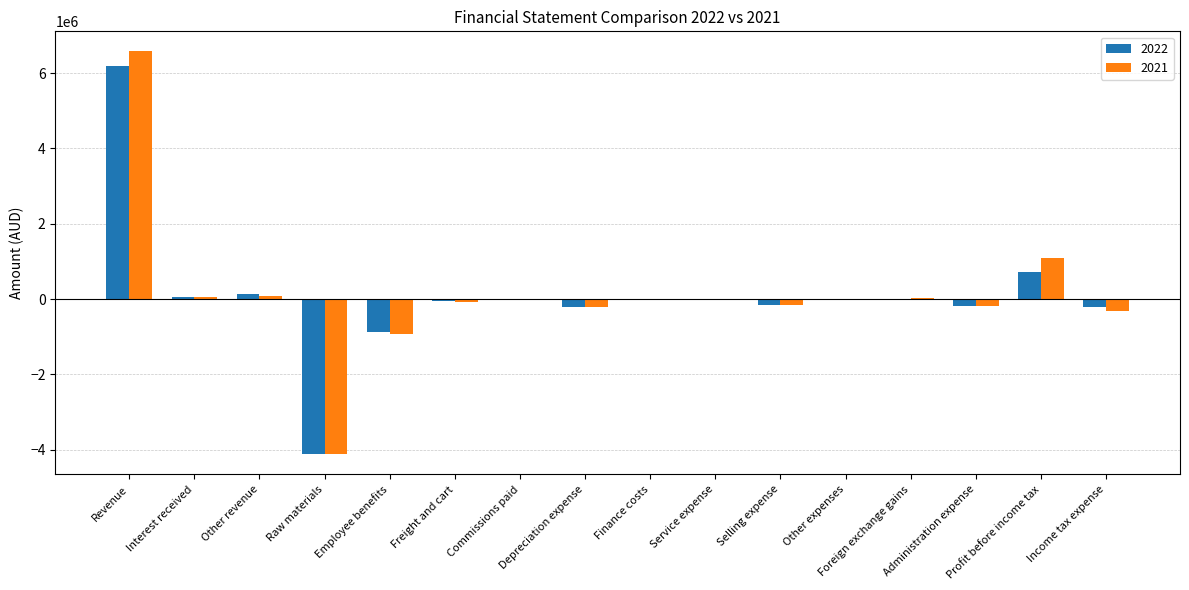

What is the maximum value shown in the chart?

6576791